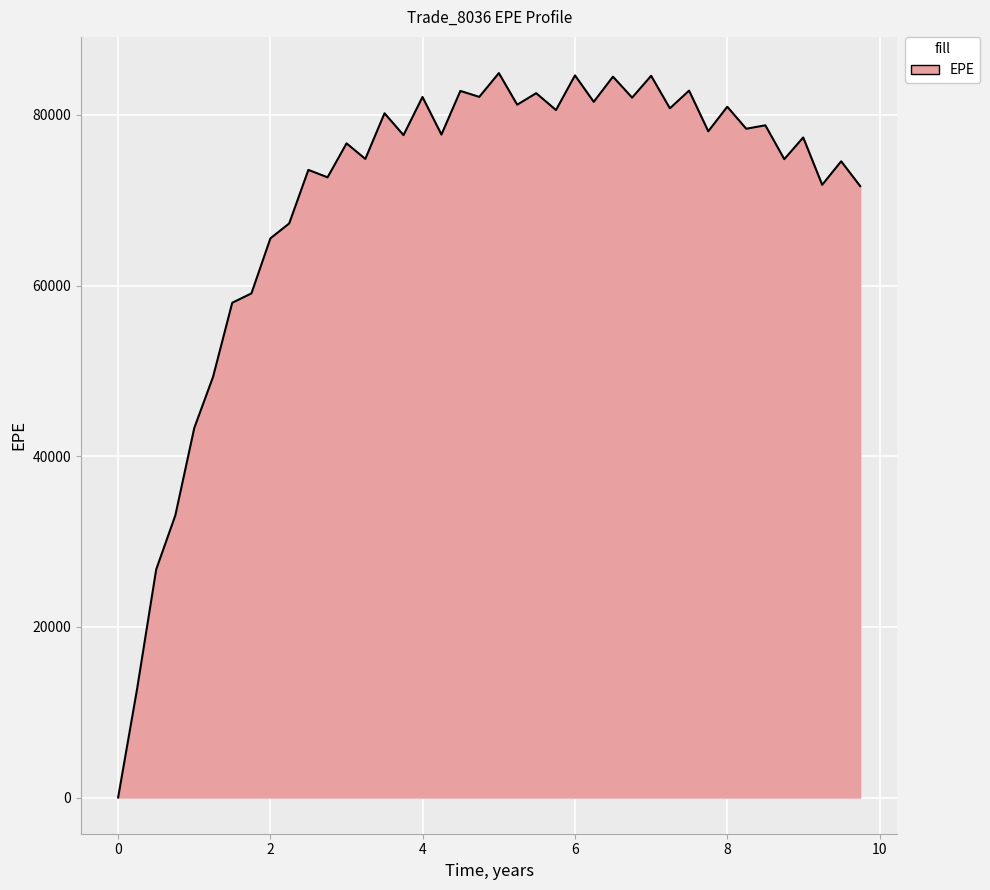

What is the maximum value shown in the chart?

84908.7